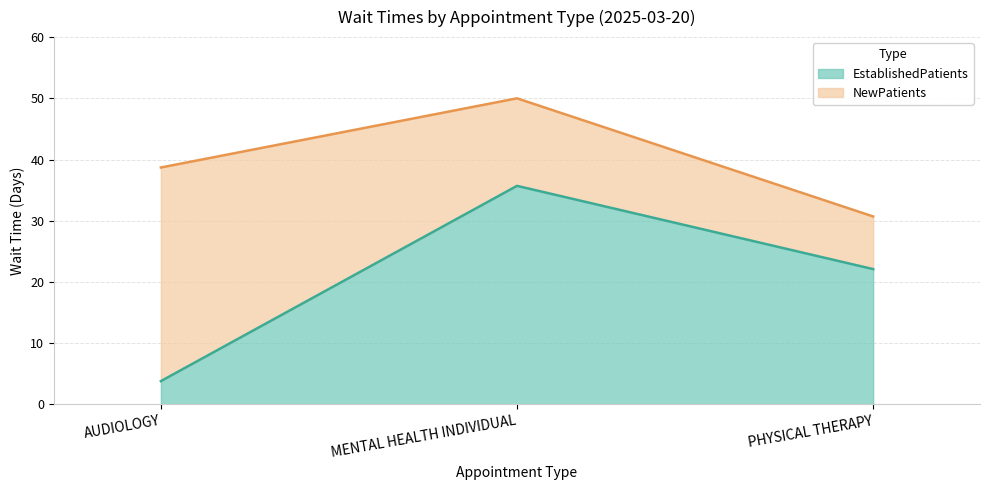

Where is NewPatients nearest to the value 40?

AUDIOLOGY